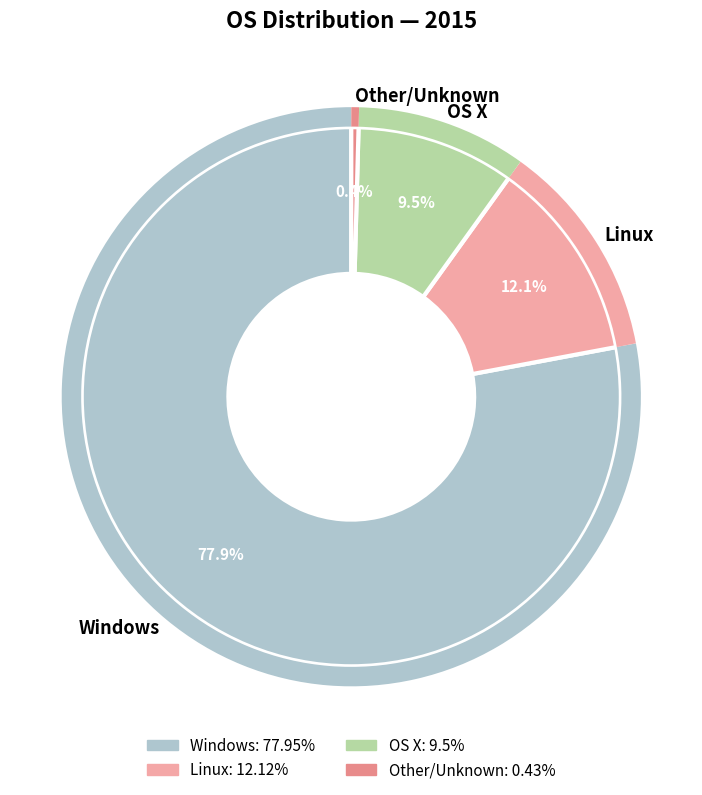

What is the largest slice in the pie chart?

Windows